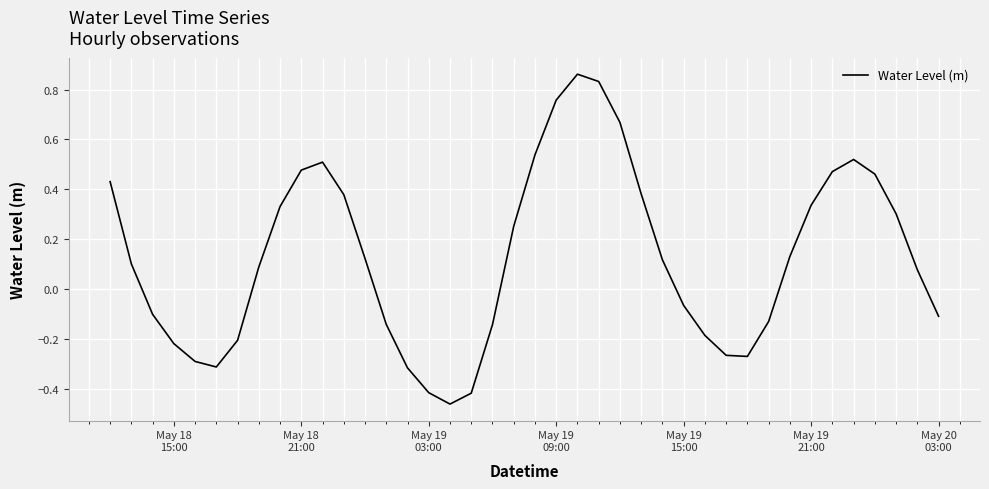

What is the difference between the maximum and minimum values?

1.3